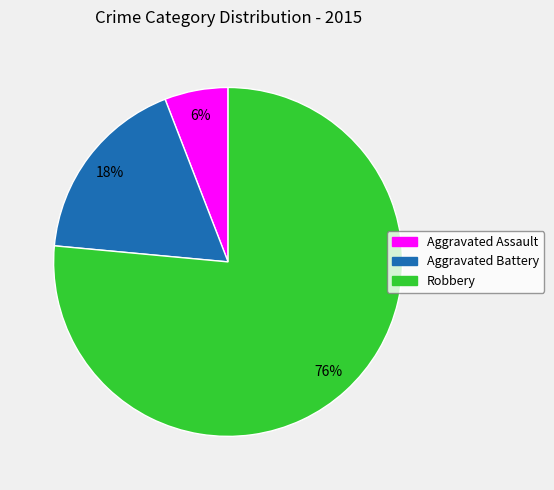

Combined, do Aggravated Assault and Robbery account for over 50%?

Yes